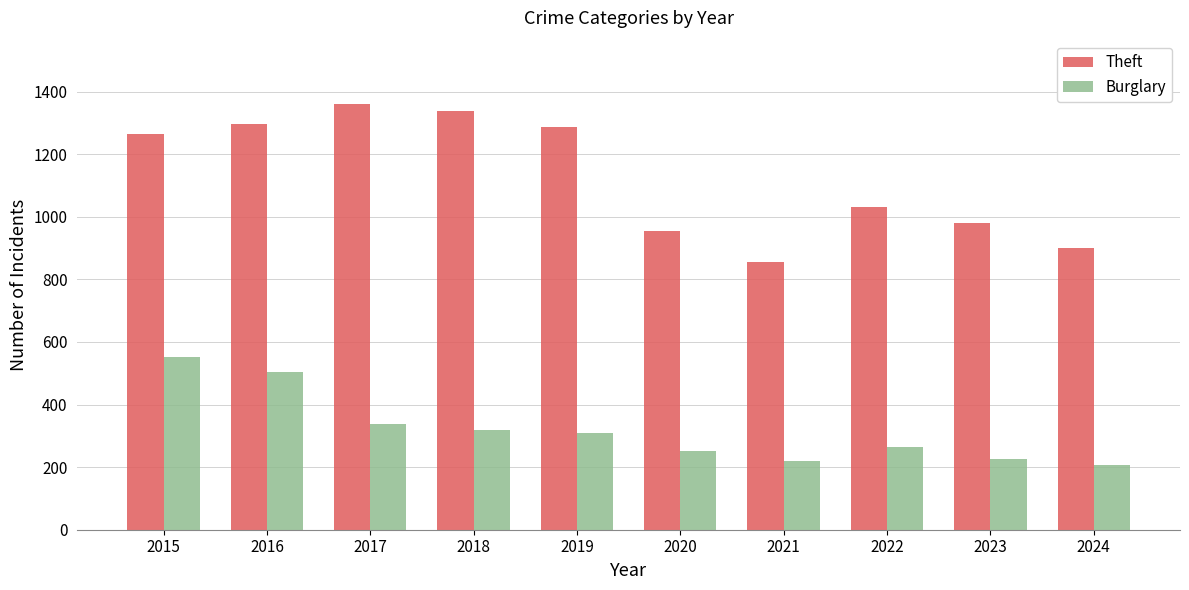

True or false: Burglary has a value of 308 at 2019.

True